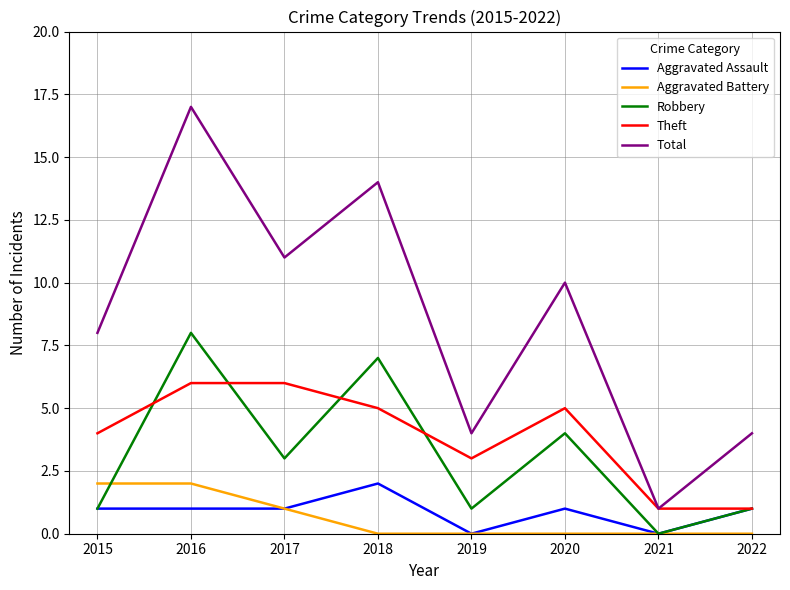

What is the difference between the highest and lowest values at 2022?

4